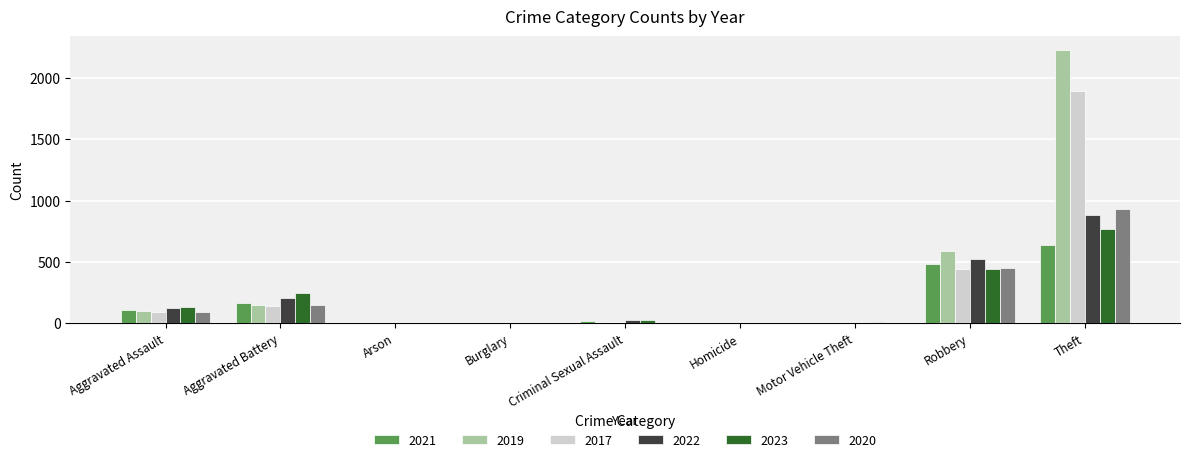

What is the total value across all series at Theft?

7344